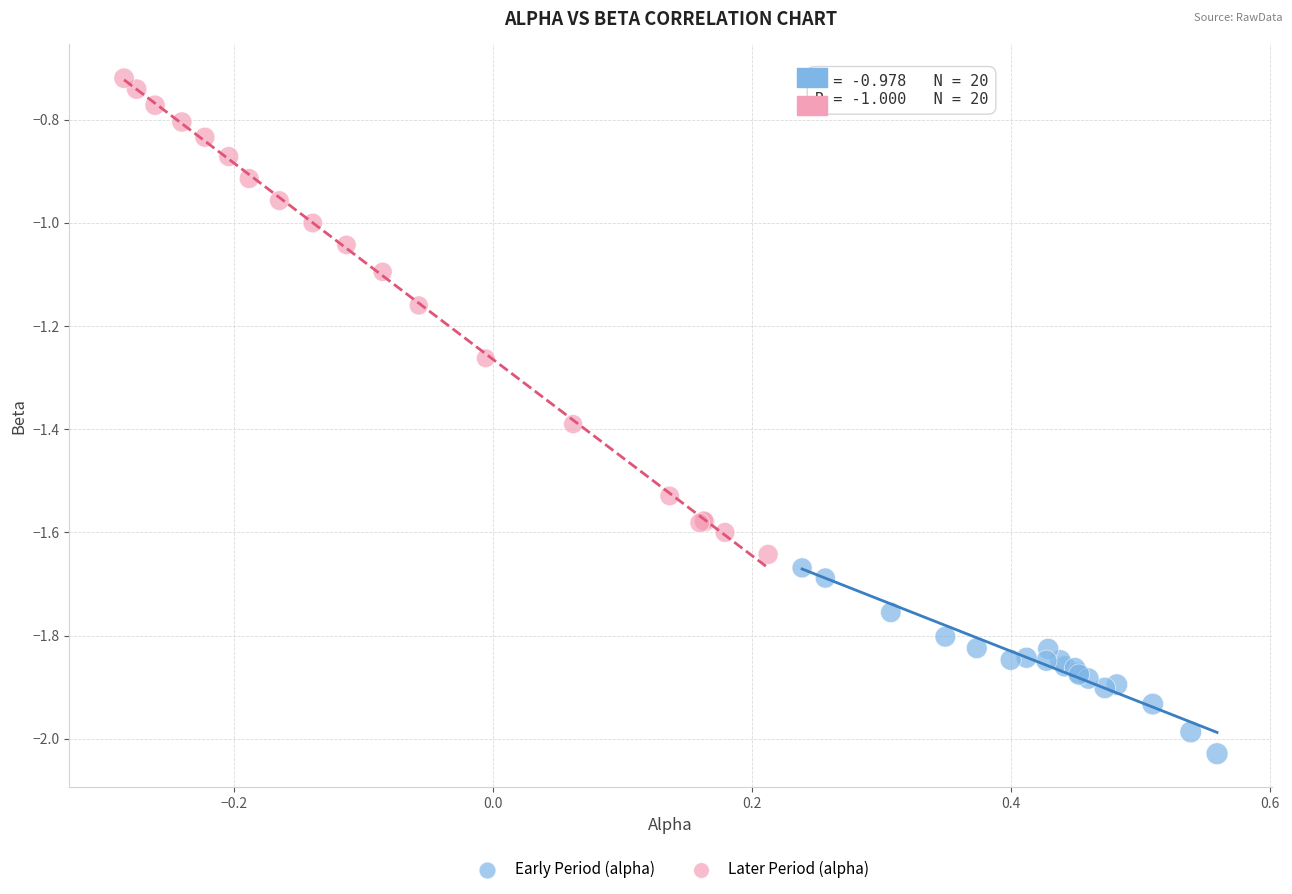

Which series contains the lowest Y value?

Early Period (alpha)